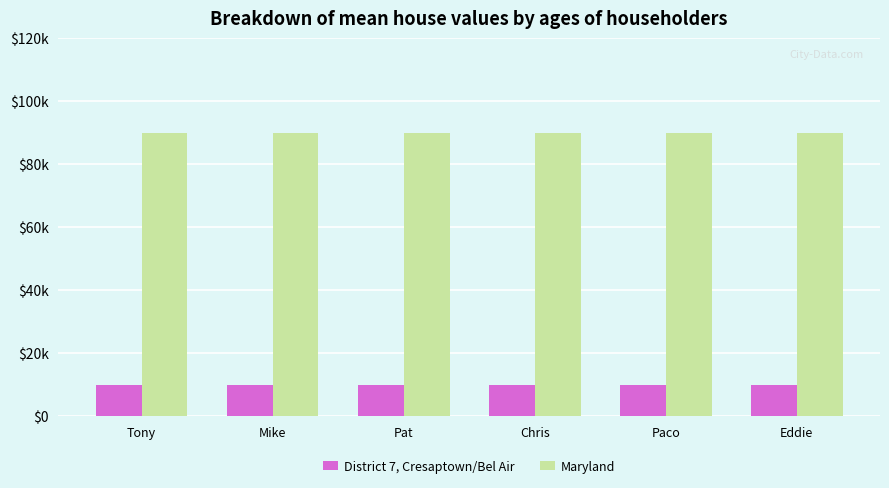

What are all the series names shown in the legend?

District 7, Cresaptown/Bel Air, Maryland